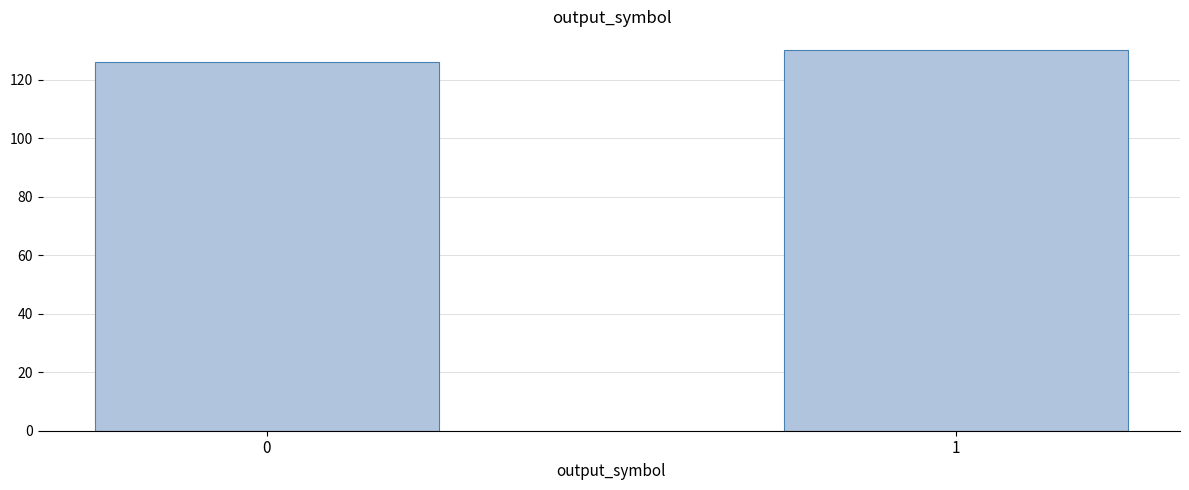

Reading left to right, what are all the values shown in this chart?

0=126	1=130